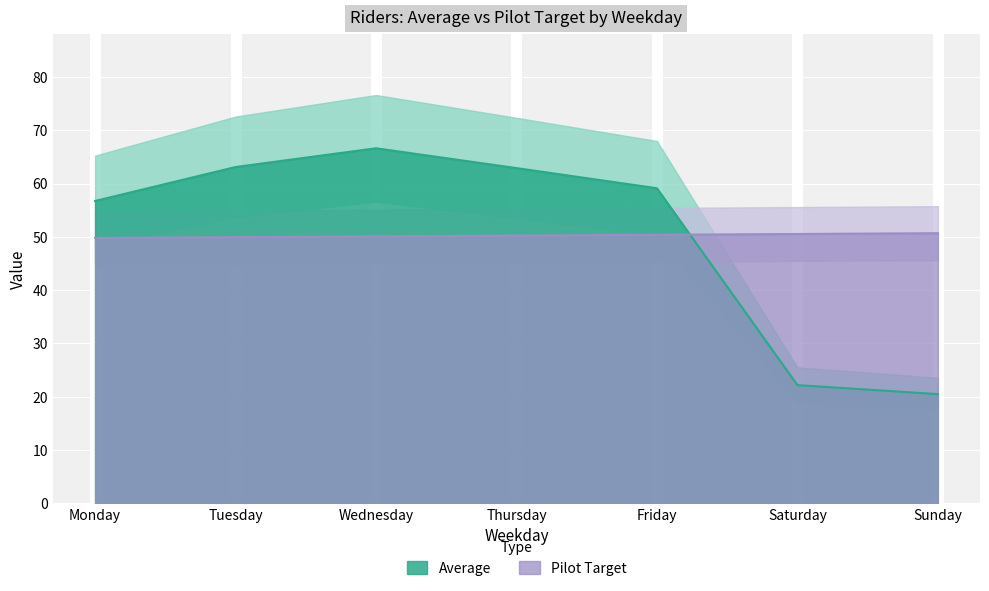

At which category does the chart reach its peak across all series?

Wednesday